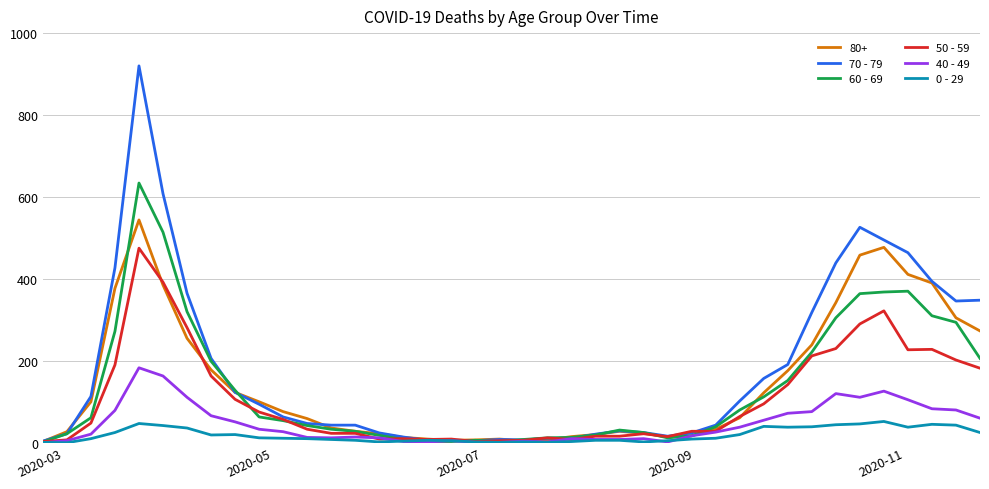

List the series in order of their peak value, lowest first.

0 - 29, 40 - 49, 50 - 59, 80+, 60 - 69, 70 - 79